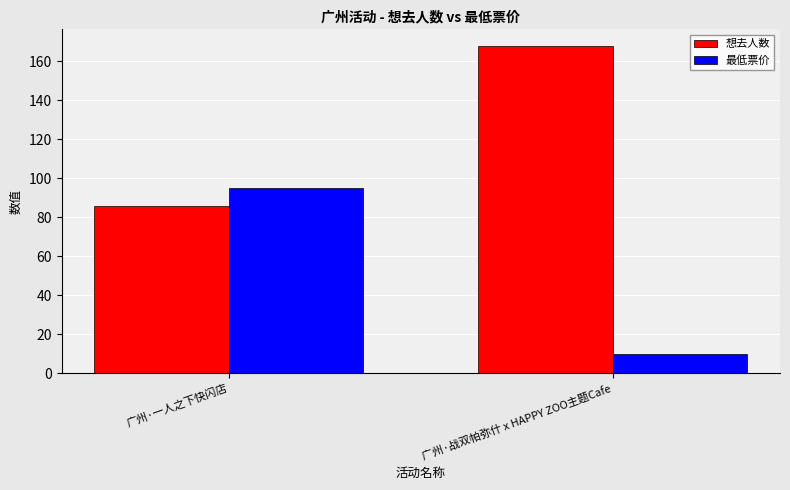

How many data points in 最低票价 are less than 95?

1